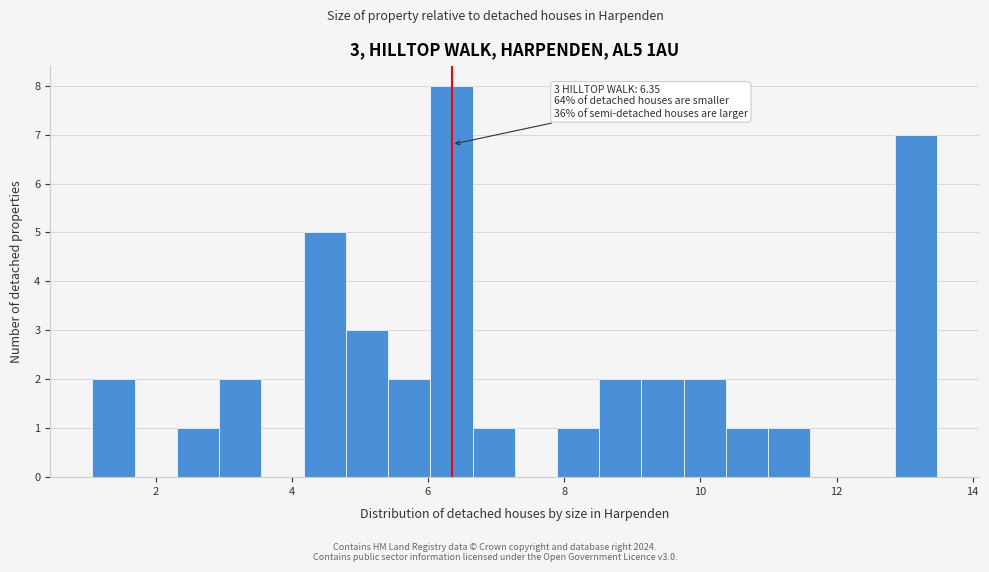

Read against the x-axis, roughly where is the centre of the tallest bar?

6.4